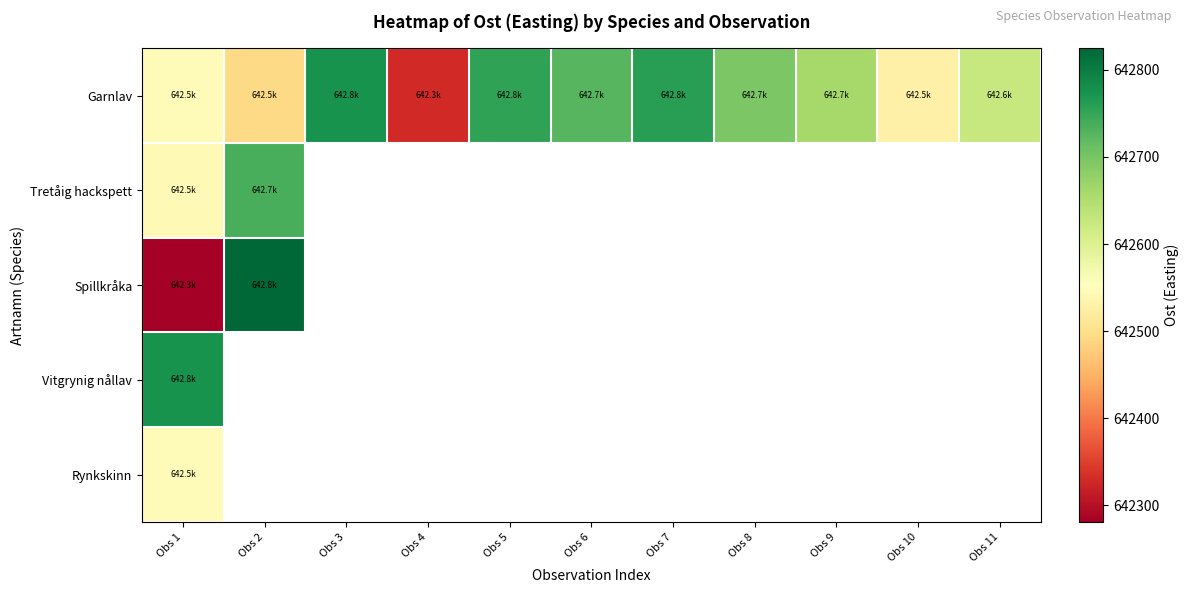

Between Obs 2 and Obs 7, which is larger?

Obs 7